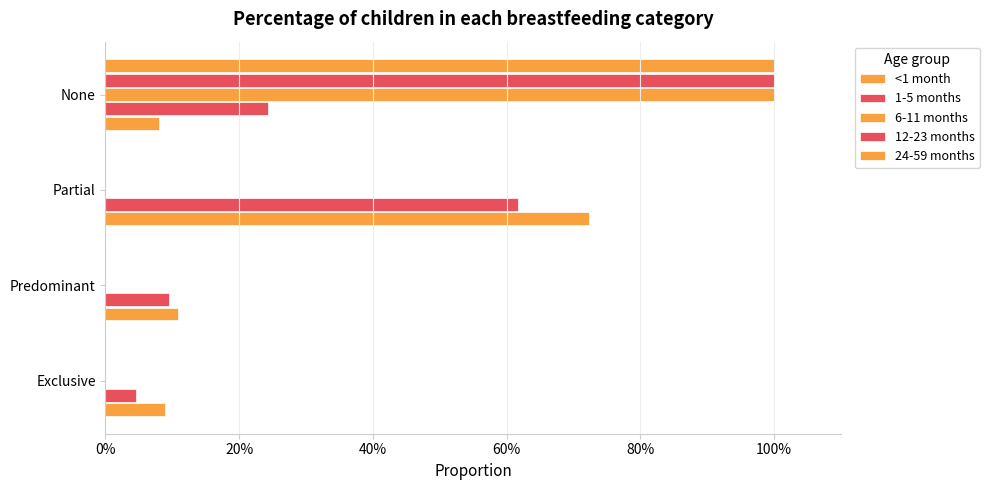

Which series has the largest total across all categories?

<1 month